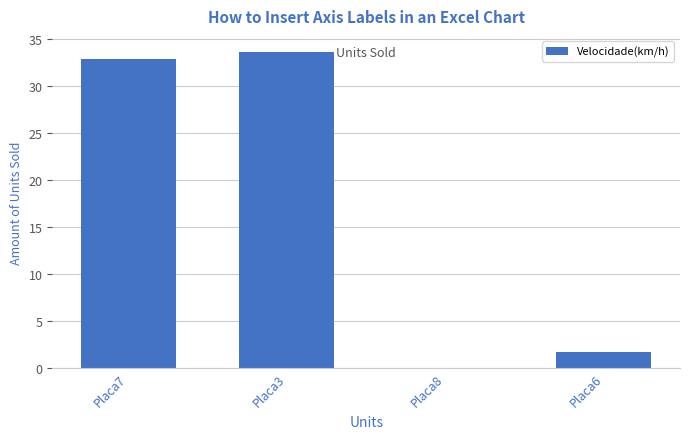

At which label does the data first exceed 32?

Placa7